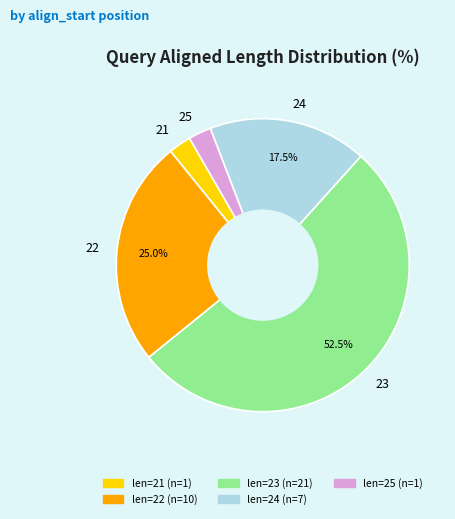

Which has a higher value, 21 or 23?

23